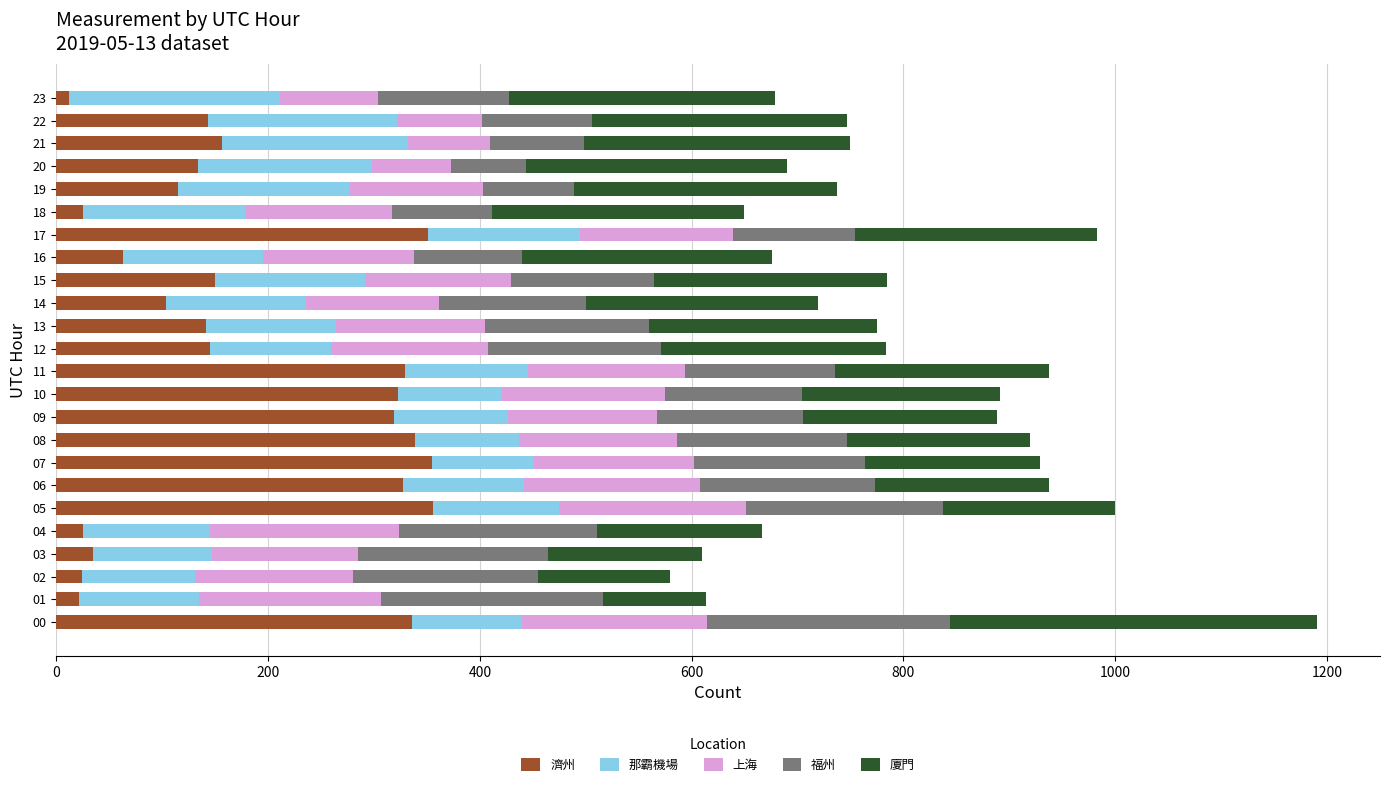

What is the sum of all 濟州 values?

4329.5